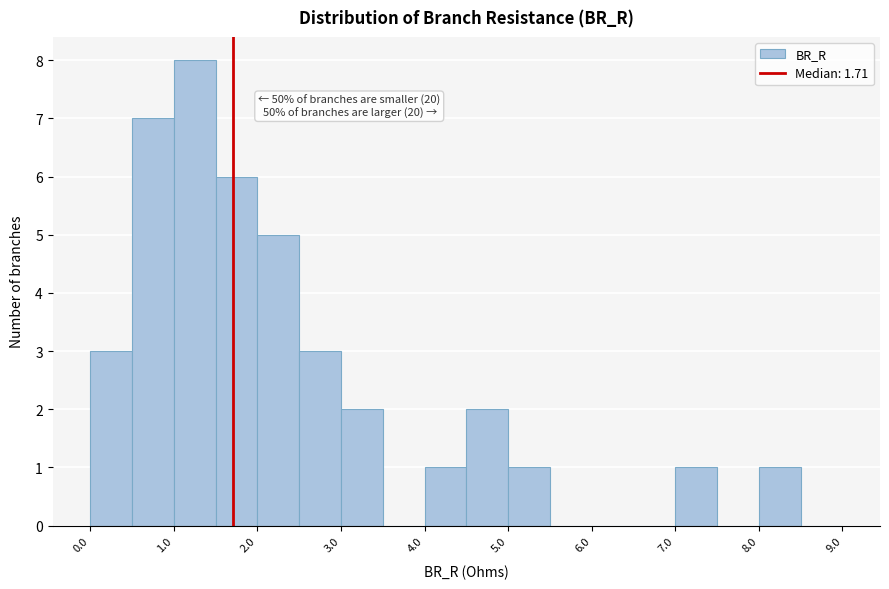

Which range on the x-axis has the tallest bar?

1.0 to 1.5